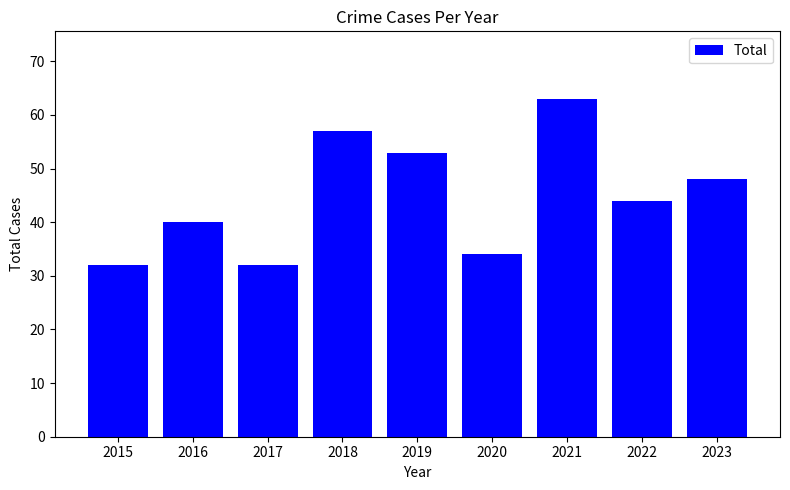

What is the difference between the maximum and minimum values?

31